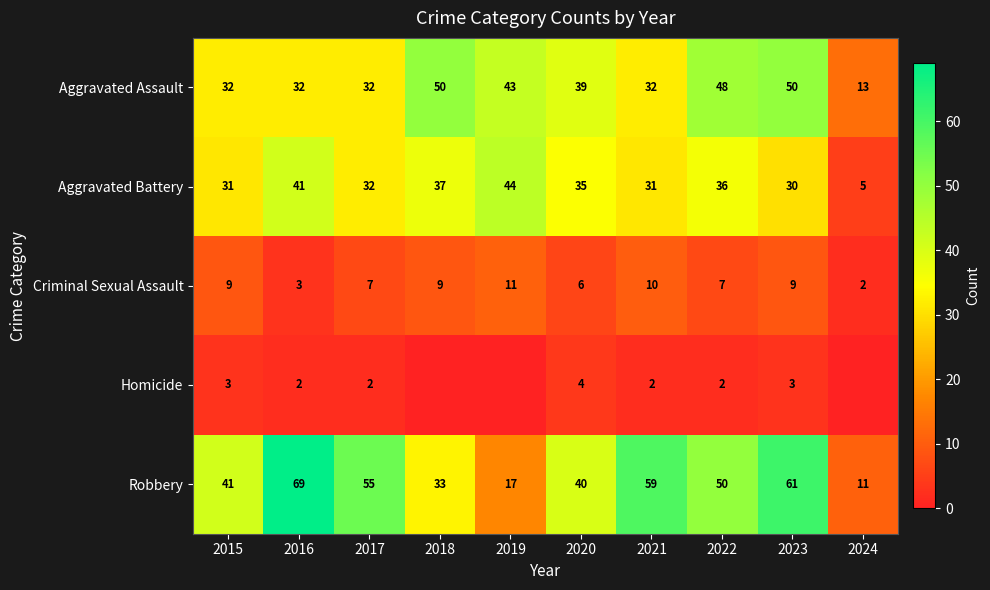

Read the Robbery value at 2020.

40